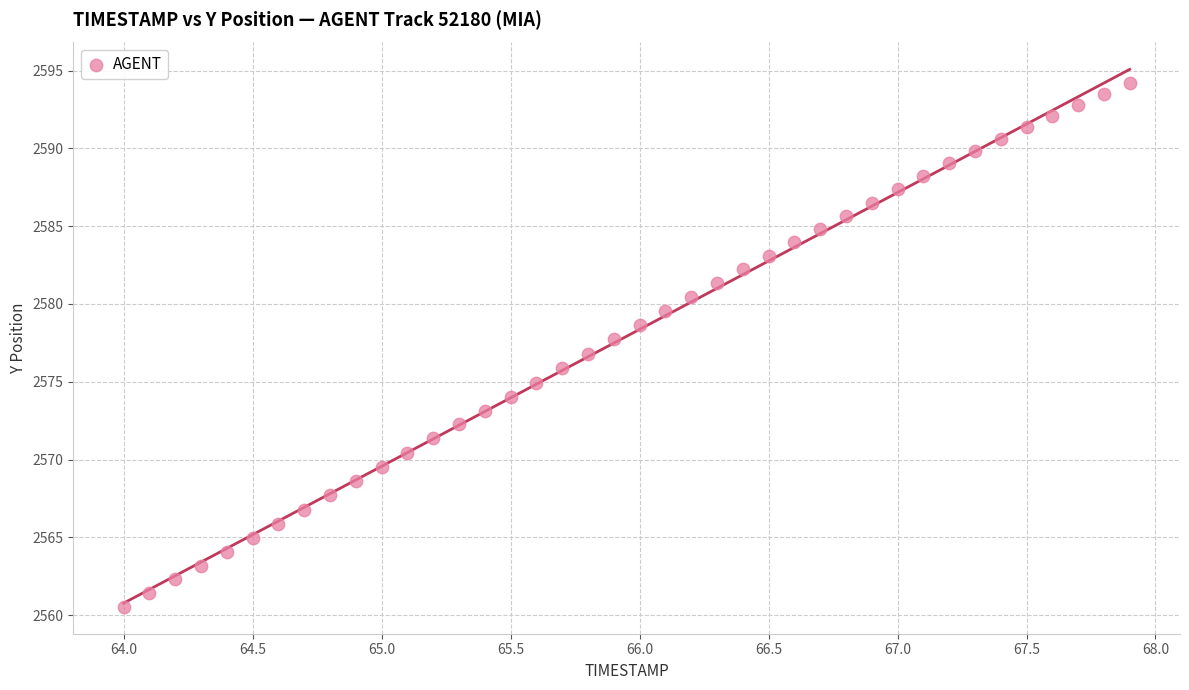

What is the range of X values (max minus min)?

3.9